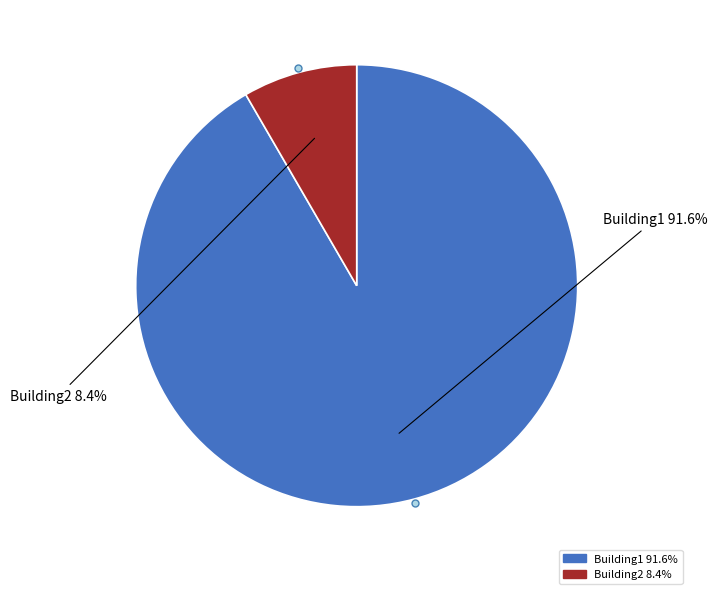

How many slices are in this pie chart?

2